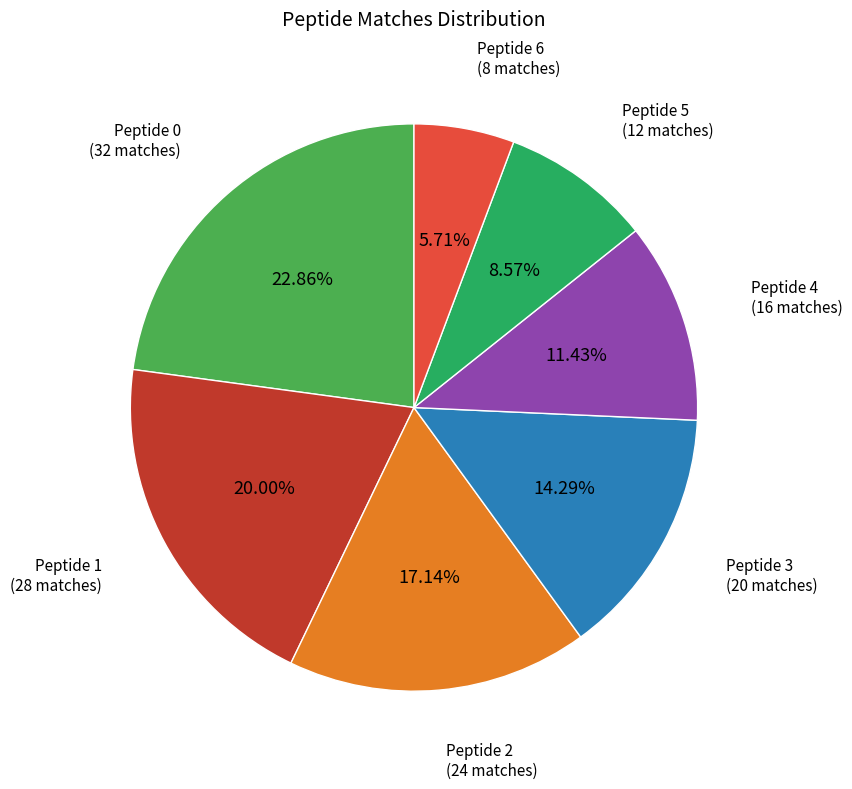

How many segments does this pie chart have?

7